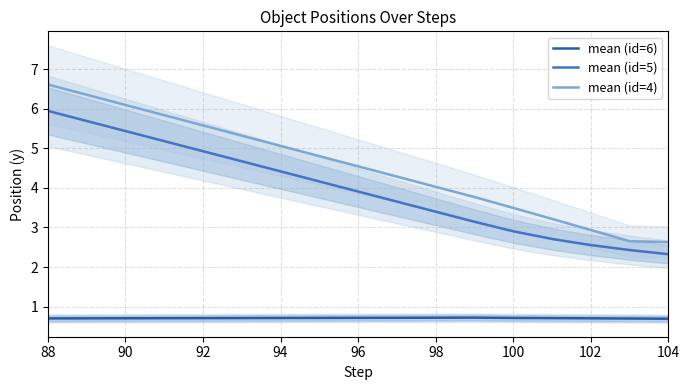

True or false: mean (id=5) and mean (id=4) intersect in this chart.

False